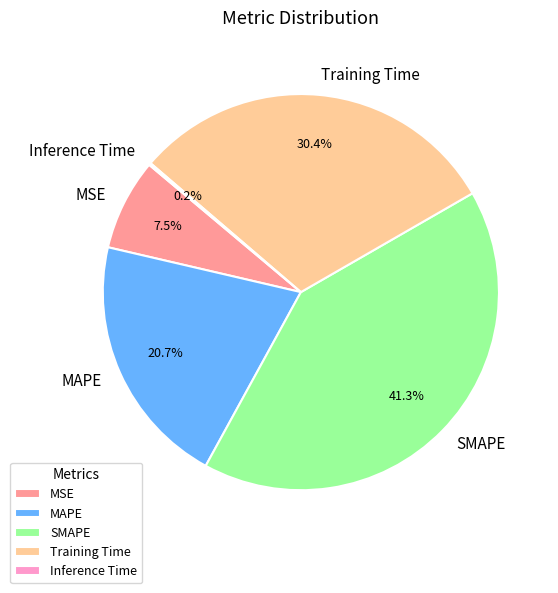

Is MAPE the majority of the pie?

No